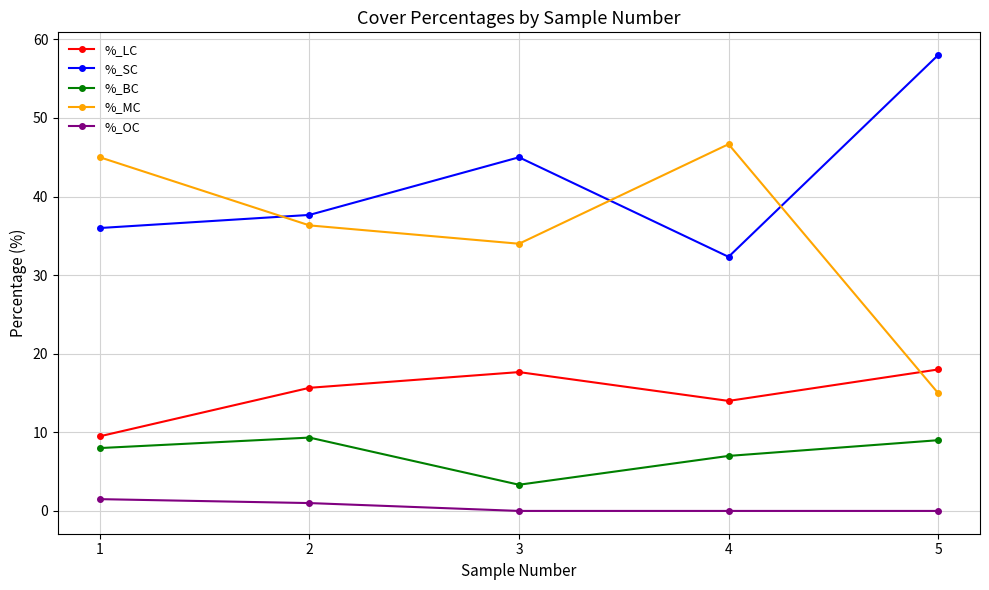

What is the value of the %_SC point at the 3rd from the left?

45.0